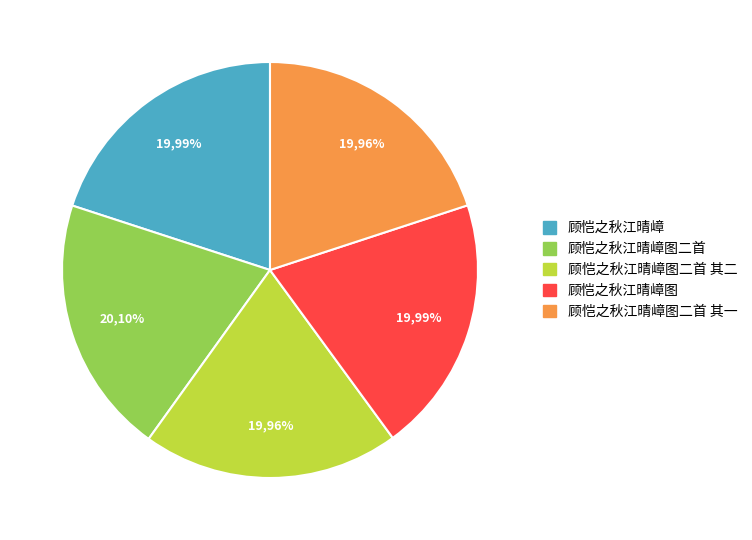

The 顾恺之秋江晴嶂图二首 其一 slice represents 20% of the pie. True or false?

True